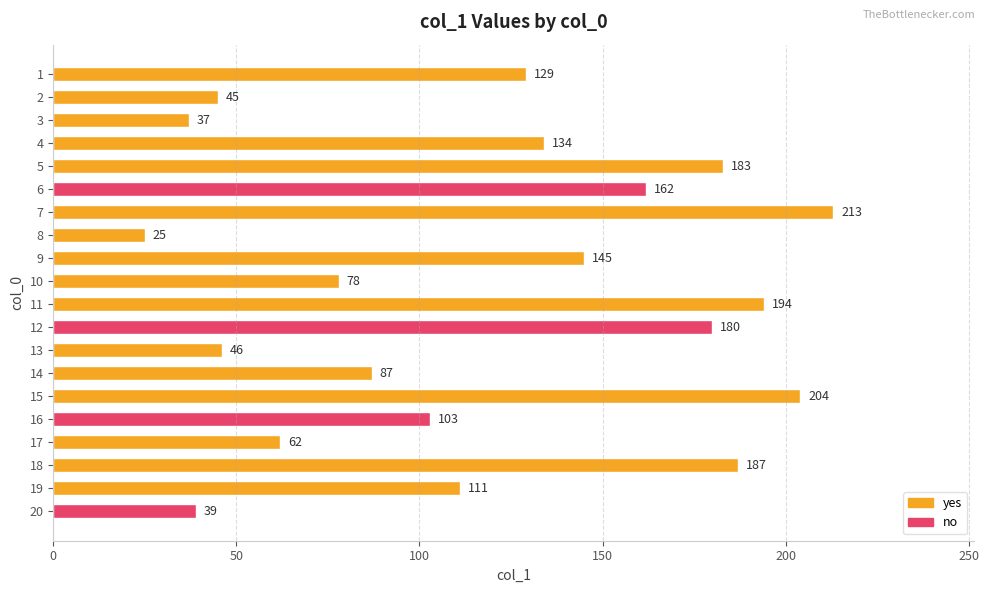

Reading top to bottom, list all the values displayed in this chart.

1=129	2=45	3=37	4=134	5=183	6=162	7=213	8=25	9=145	10=78	11=194	12=180	13=46	14=87	15=204	16=103	17=62	18=187	19=111	20=39